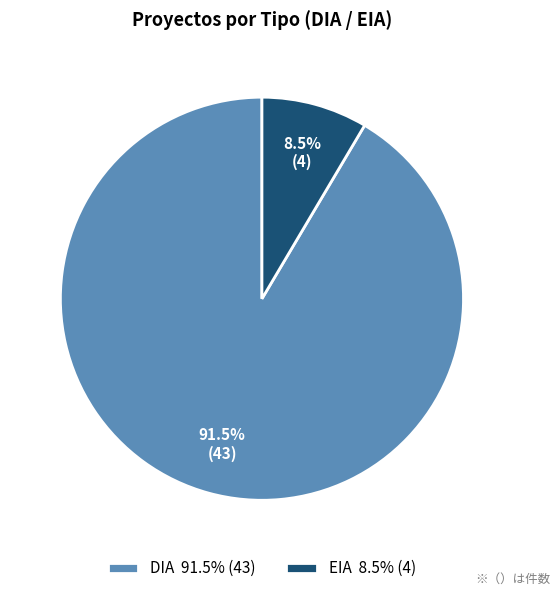

What is the total percentage of DIA and EIA?

100.0%